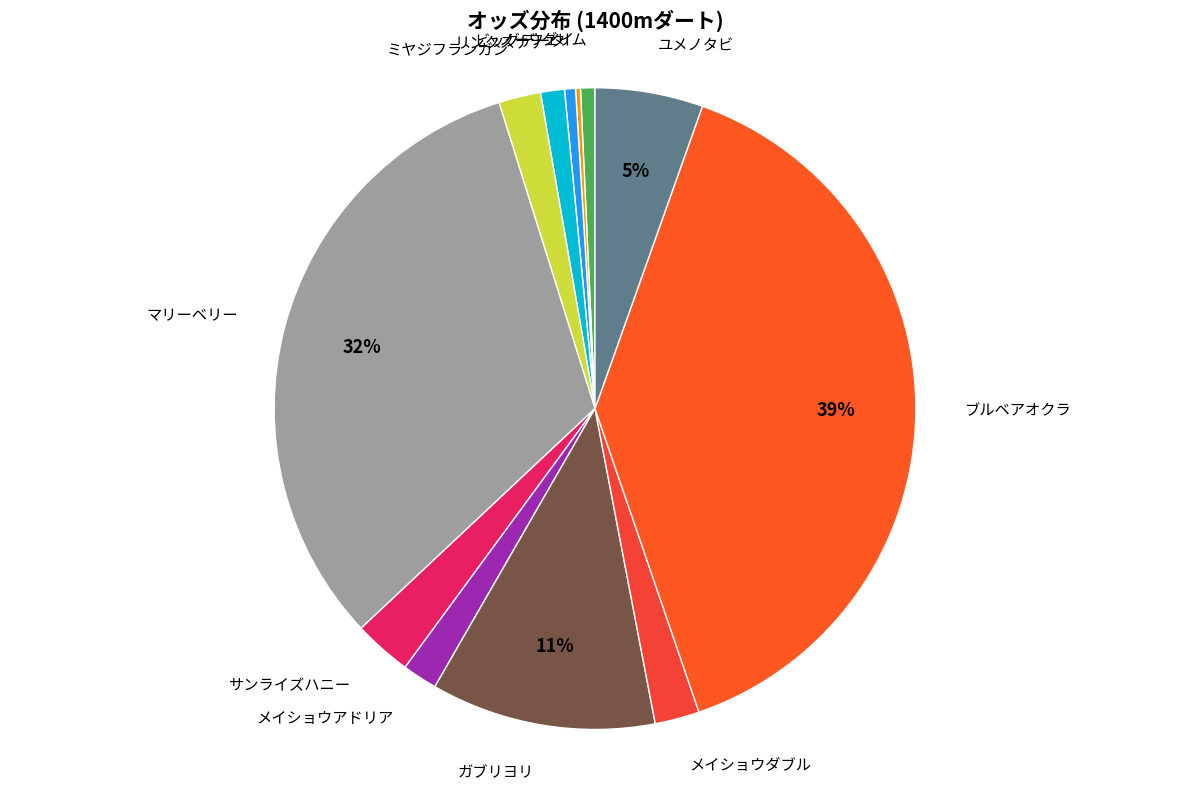

How many segments does this pie chart have?

12